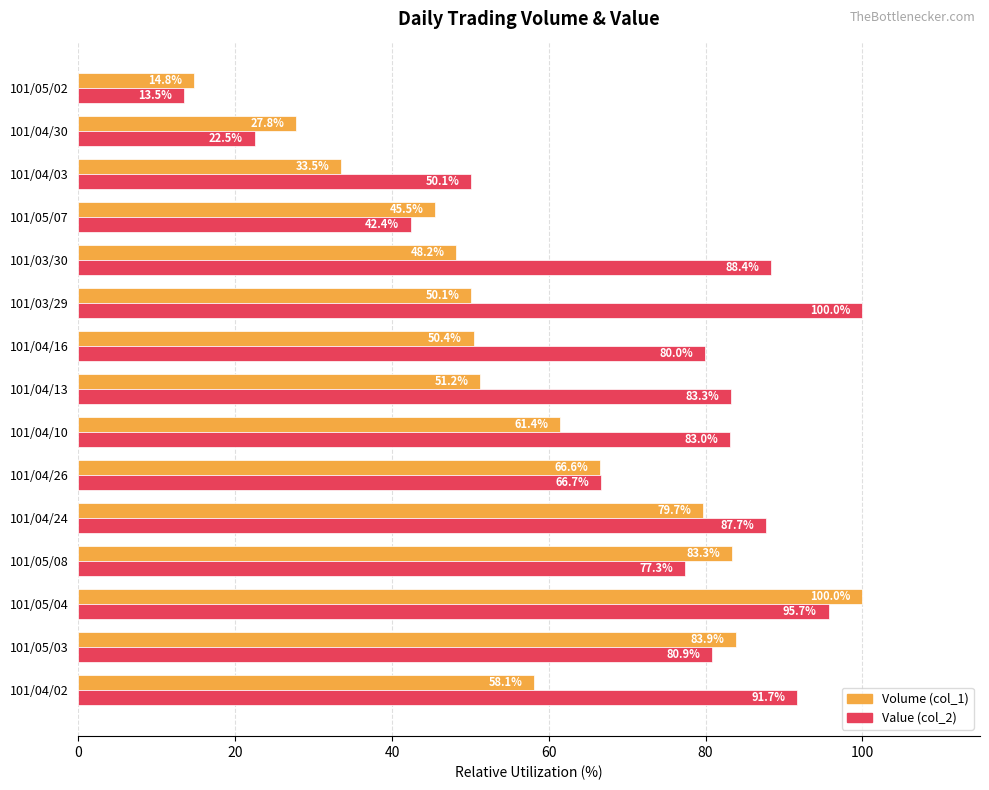

Is it true that Value (col_2) equals 25.5 at 101/05/04?

False